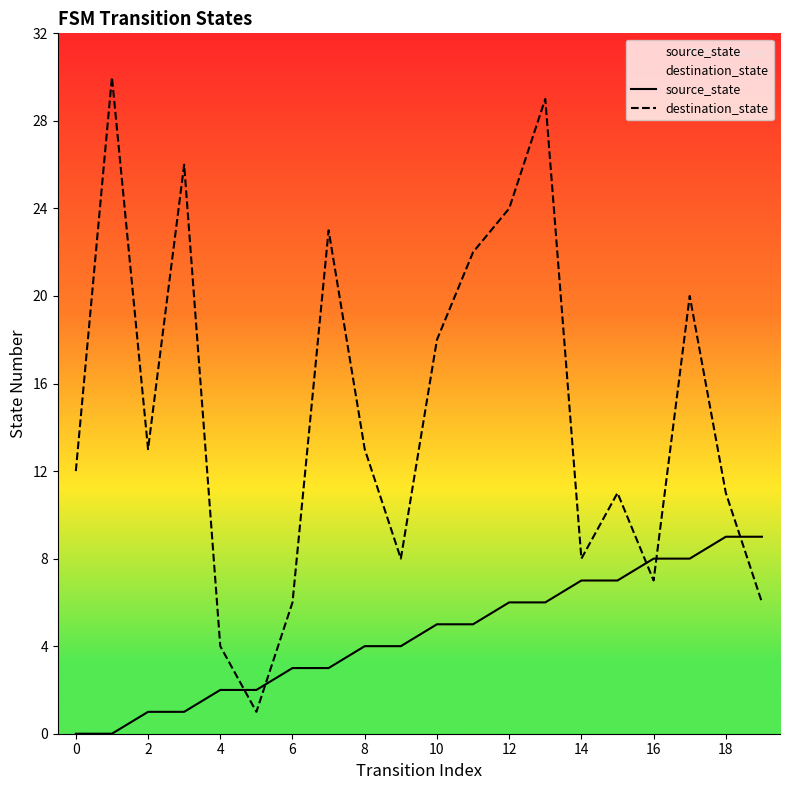

True or false: destination_state has more than 2 points higher than both neighbors.

True